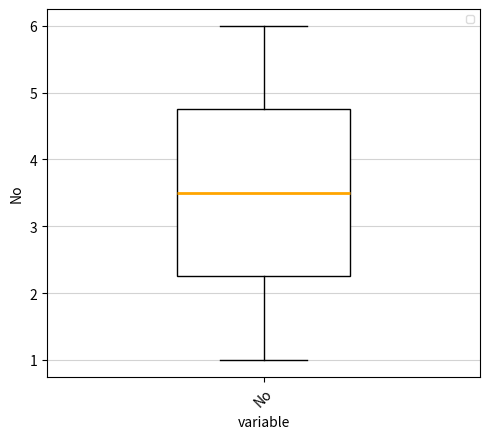

Transcribe this box plot: give where the median line is, the range the box spans, and where the two whiskers end, as read against the y-axis. The values are not printed on the chart, so give them approximately, as read against the axis.

median 3.5, box 2.3 to 4.8, whiskers 1.0 to 6.0